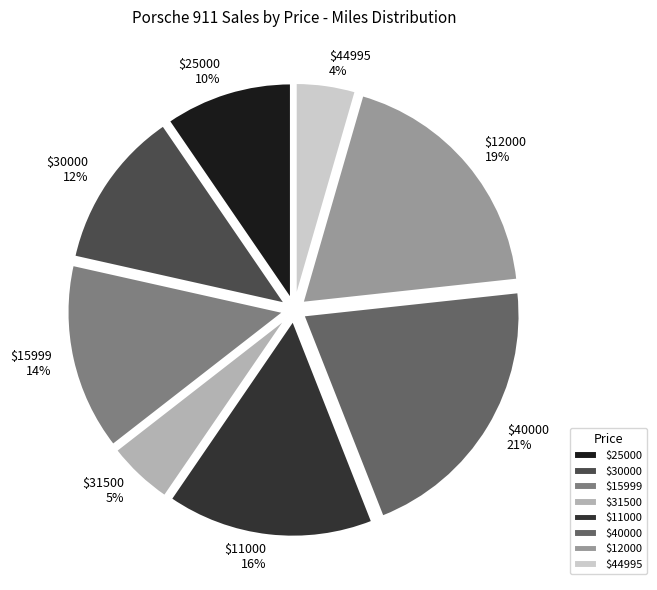

What percentage is the $30000 slice, to the nearest percent?

12%